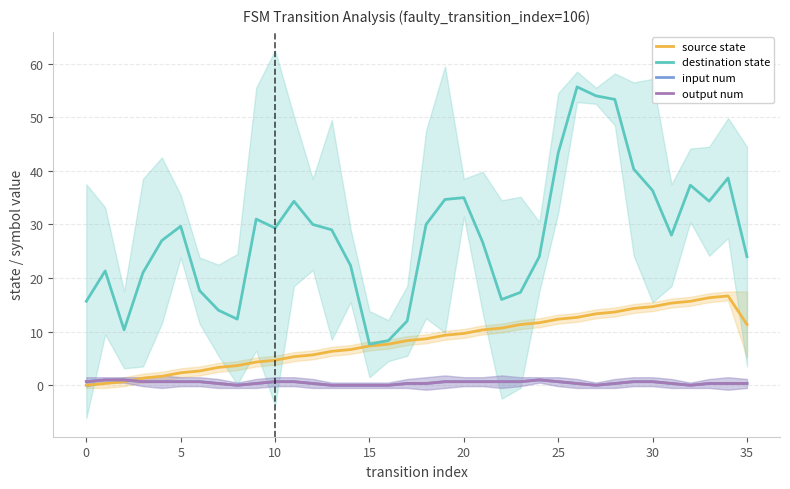

Is it true that input num equals 0.5 at 30?

False